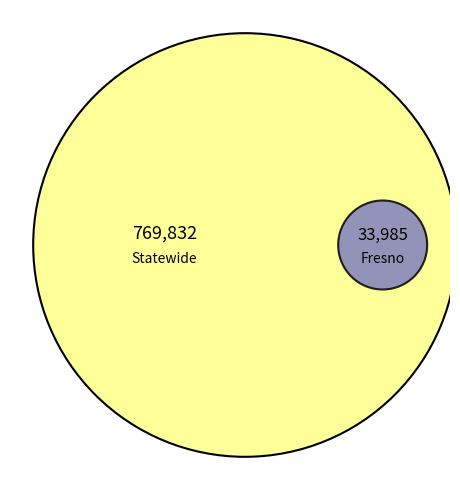

Which category has the biggest portion of the pie?

Statewide